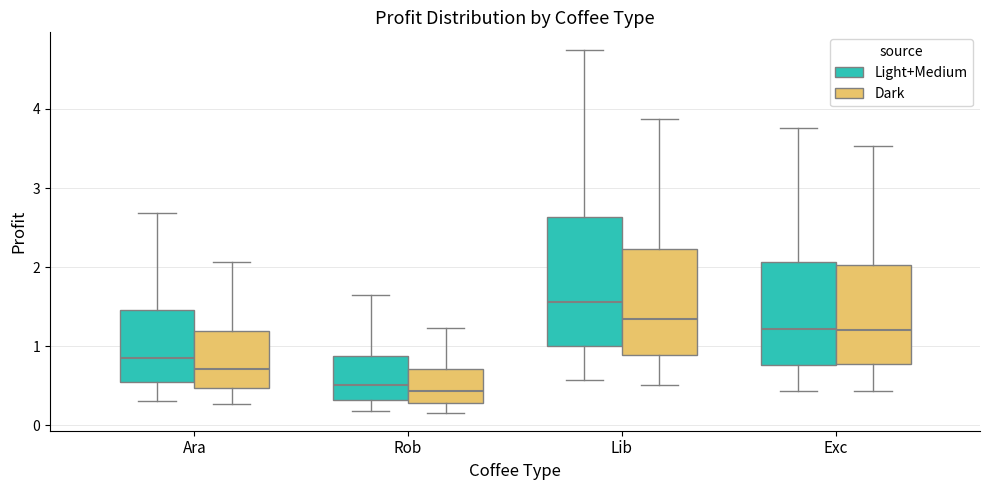

Where is the lower edge of the box for Lib (Dark) on the y-axis? The values are not printed on the chart, so give them approximately, as read against the axis.

0.9